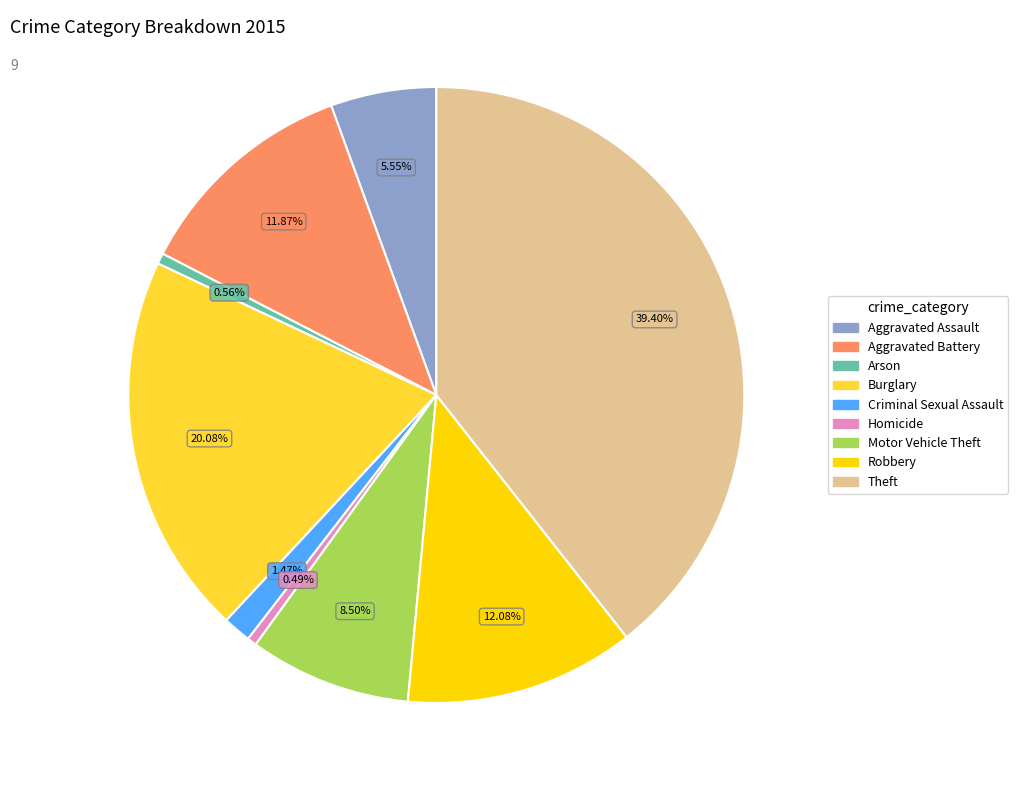

Combined, do Arson and Burglary account for over 50%?

No